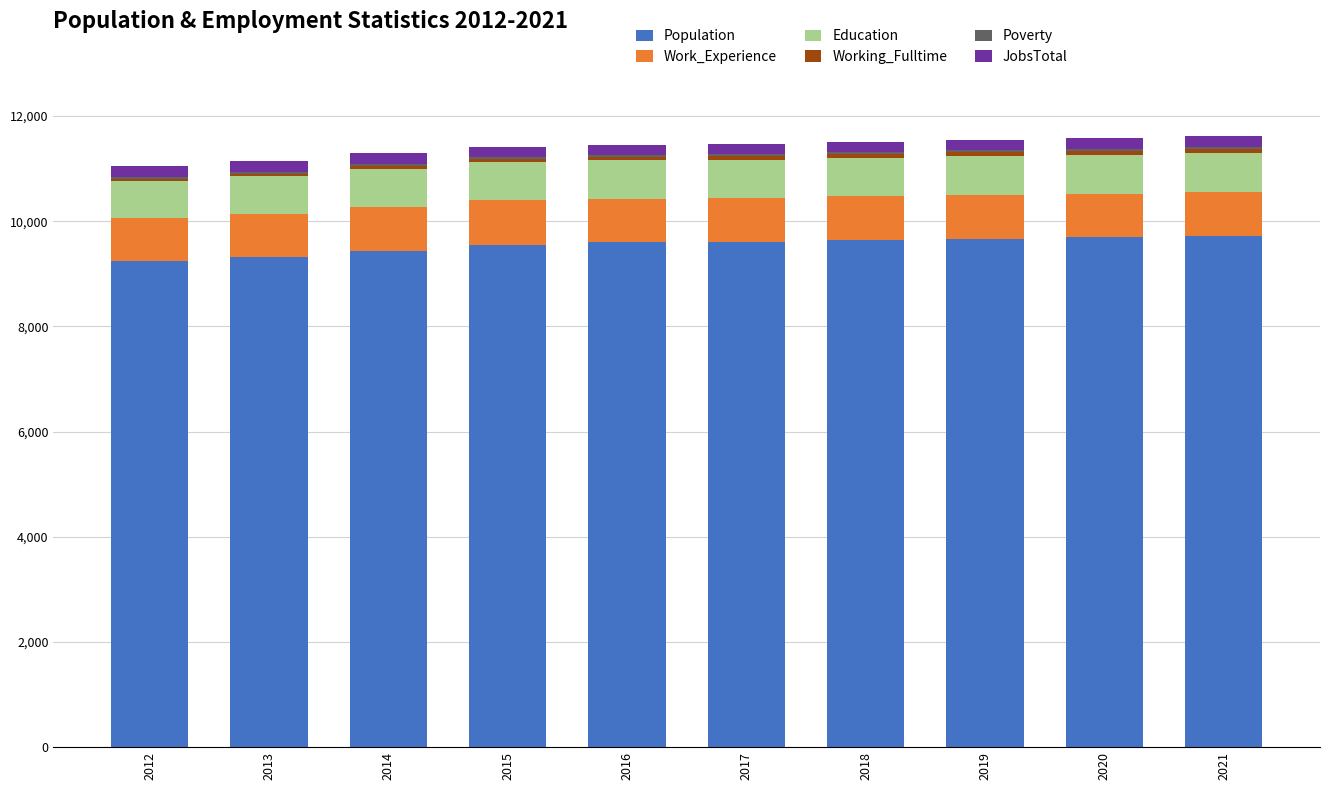

What is the maximum value for Population?

9719